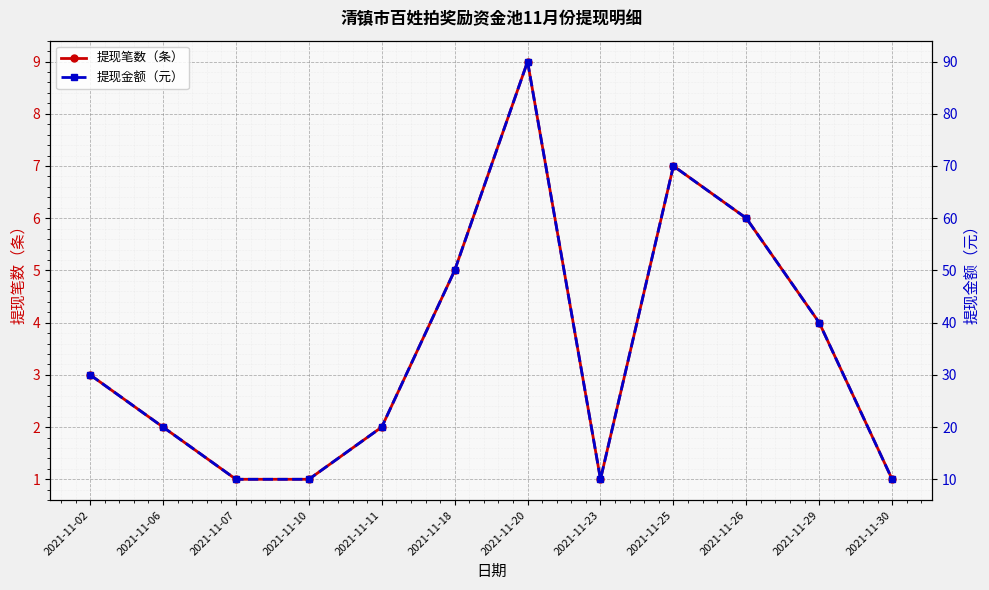

What is the average value of the 提现金额（元） series?

35